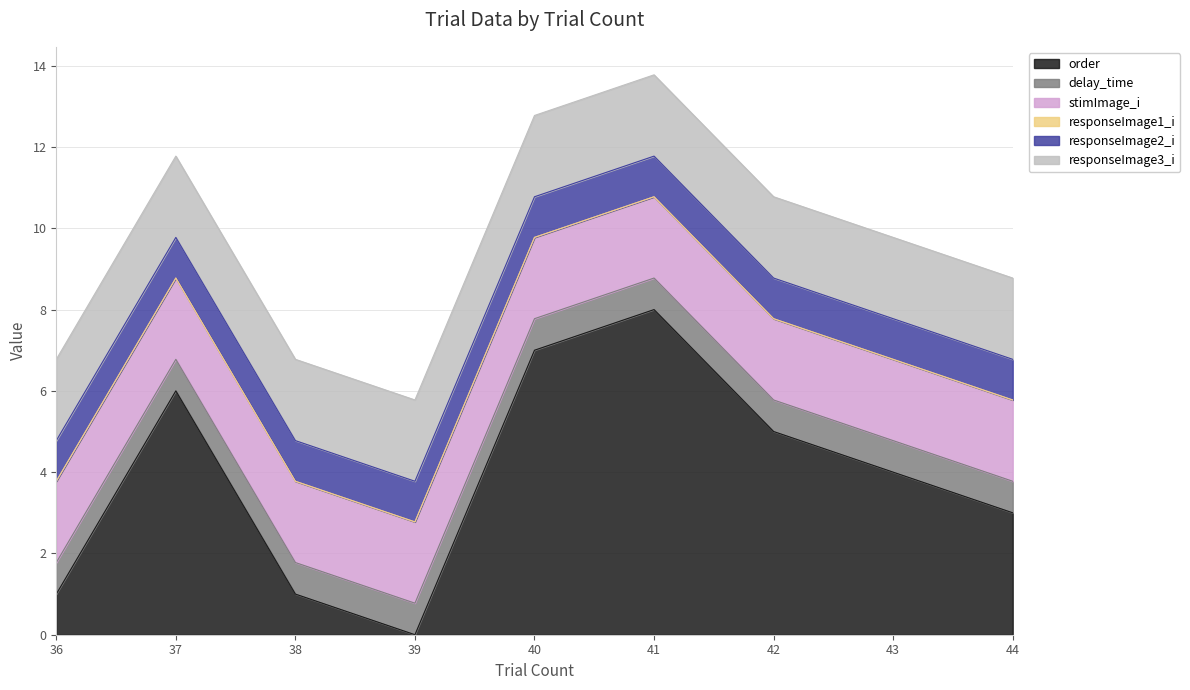

Reading right to left, extract all data points from this chart.

order: 44=3.0	43=4.0	42=5.0	41=8.0	40=7.0	39=0.0	38=1.0	37=6.0	36=1.0
delay_time: 44=0.8	43=0.8	42=0.8	41=0.8	40=0.8	39=0.8	38=0.8	37=0.8	36=0.8
stimImage_i: 44=2.0	43=2.0	42=2.0	41=2.0	40=2.0	39=2.0	38=2.0	37=2.0	36=2.0
responseImage1_i: 44=0.0	43=0.0	42=0.0	41=0.0	40=0.0	39=0.0	38=0.0	37=0.0	36=0.0
responseImage2_i: 44=1.0	43=1.0	42=1.0	41=1.0	40=1.0	39=1.0	38=1.0	37=1.0	36=1.0
responseImage3_i: 44=2.0	43=2.0	42=2.0	41=2.0	40=2.0	39=2.0	38=2.0	37=2.0	36=2.0